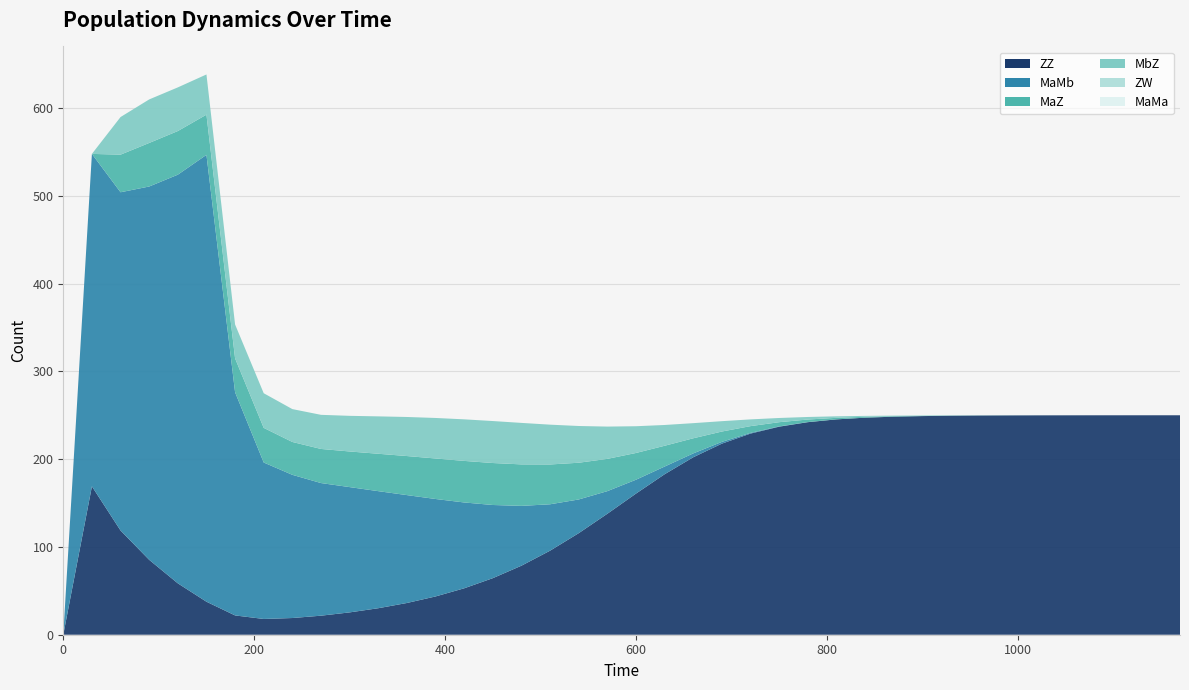

Reading left to right, transcribe all the data shown in this chart.

ZZ: 0.0	169.0	118.7	85.3	58.5	37.6	22.0	18.0	19.0	21.7	25.4	30.2	36.1	43.6	52.9	64.4	78.6	95.7	115.7	137.8	160.7	182.8	202.1	217.7	229.1	237.0	242.1	245.3	247.2	248.4	249.1	249.5	249.7	249.8	249.9	249.9	250.0	250.0	250.0	250.0
MaMb: 0.0	378.7	385.3	425.3	465.5	509.0	254.2	178.2	163.1	151.1	142.7	133.4	122.9	111.0	97.8	83.4	68.2	52.9	38.4	25.8	15.8	8.8	4.4	2.0	0.8	0.3	0.1	0.0	0.0	0.0	0.0	0.0	0.0	0.0	0.0	0.0	0.0	0.0	0.0	0.0
MaZ: 0.0	0.0	42.8	49.6	49.7	45.8	38.6	39.5	37.4	38.9	40.6	42.6	44.5	46.1	47.3	47.8	47.3	45.3	41.9	36.8	30.5	23.7	17.2	11.8	7.7	4.8	2.9	1.7	1.0	0.6	0.3	0.2	0.1	0.1	0.0	0.0	0.0	0.0	0.0	0.0
MbZ: 0.0	0.0	42.8	49.6	49.7	45.8	38.6	39.5	37.4	38.9	40.6	42.6	44.5	46.1	47.3	47.8	47.3	45.3	41.9	36.8	30.5	23.7	17.2	11.8	7.7	4.8	2.9	1.7	1.0	0.6	0.3	0.2	0.1	0.1	0.0	0.0	0.0	0.0	0.0	0.0
ZW: 0.0	0.0	0.0	0.0	0.0	0.0	0.0	0.0	0.0	0.0	0.0	0.0	0.0	0.0	0.0	0.0	0.0	0.0	0.0	0.0	0.0	0.0	0.0	0.0	0.0	0.0	0.0	0.0	0.0	0.0	0.0	0.0	0.0	0.0	0.0	0.0	0.0	0.0	0.0	0.0
MaMa: 0.0	0.0	0.0	0.0	0.0	0.0	0.0	0.0	0.0	0.0	0.0	0.0	0.0	0.0	0.0	0.0	0.0	0.0	0.0	0.0	0.0	0.0	0.0	0.0	0.0	0.0	0.0	0.0	0.0	0.0	0.0	0.0	0.0	0.0	0.0	0.0	0.0	0.0	0.0	0.0